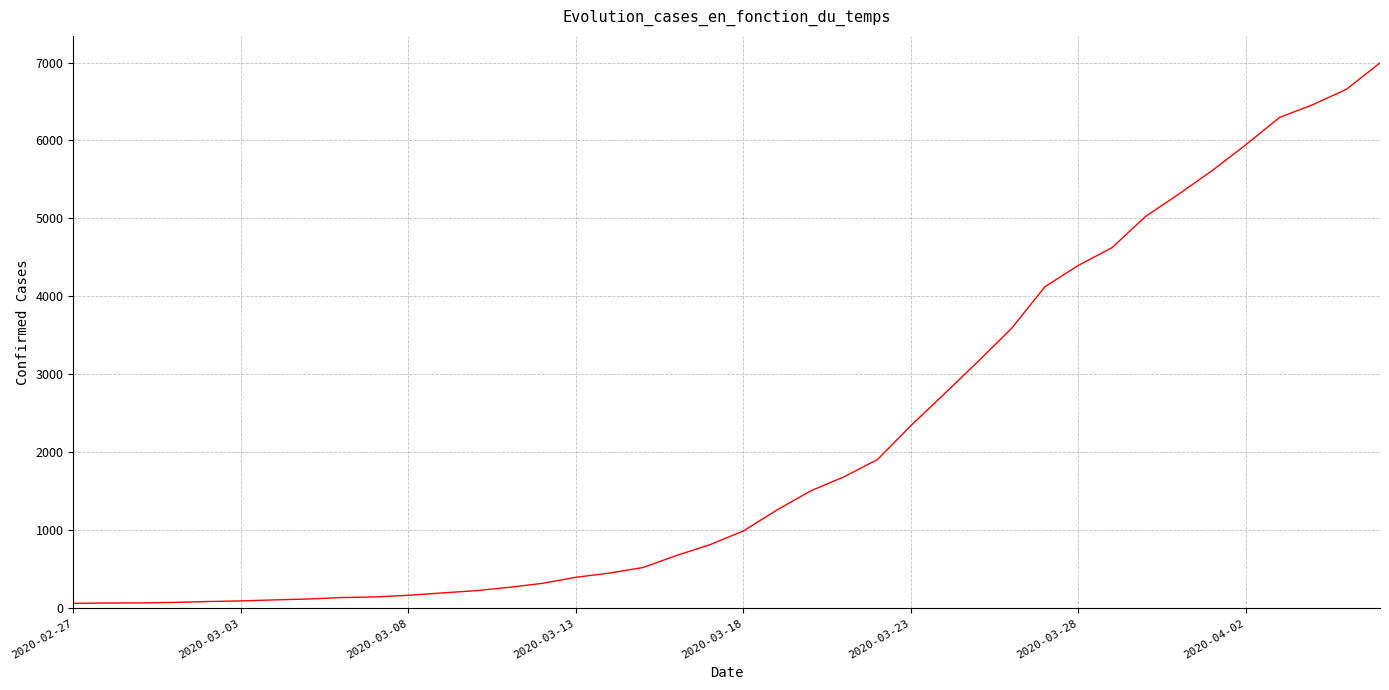

What is the greatest value displayed?

6995